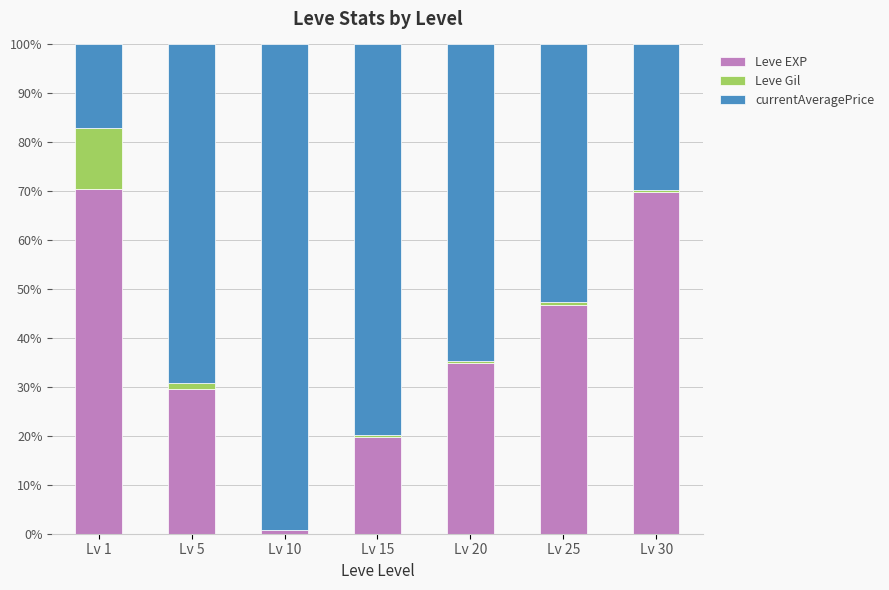

What is the highest value of the Leve EXP series?

70.4